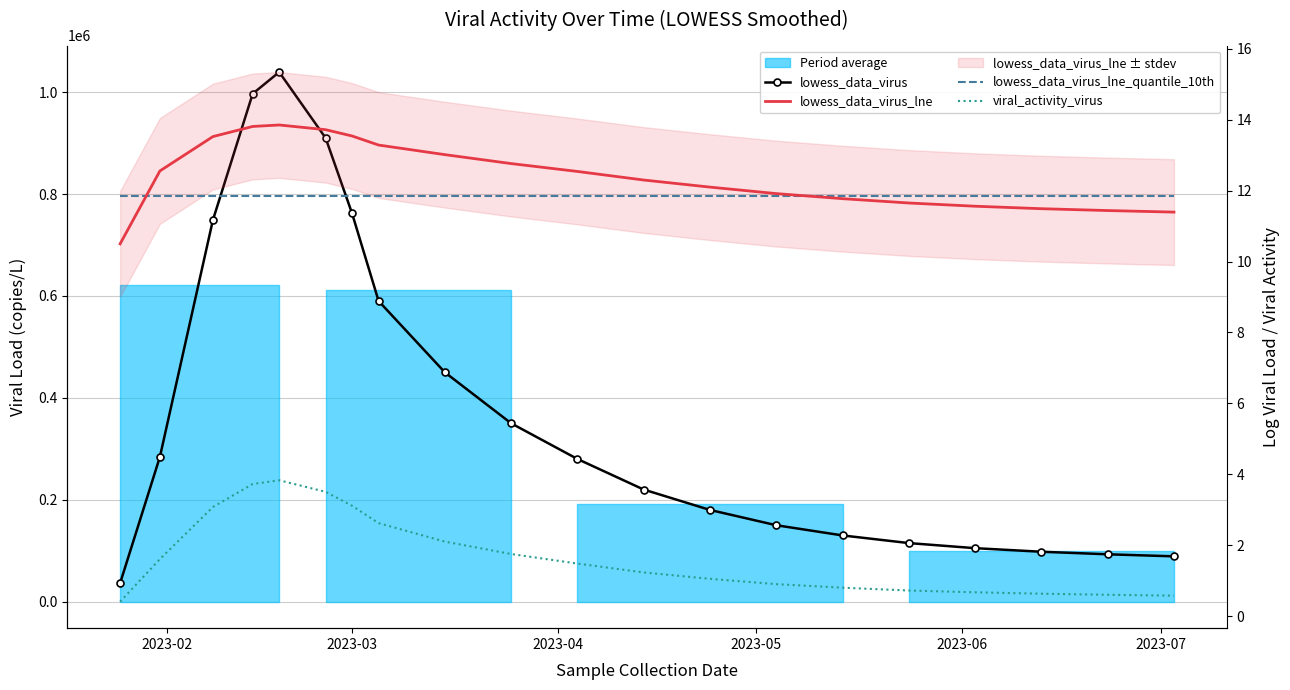

Reading left to right, transcribe all the data shown in this chart.

lowess_data_virus: 36344.7	284124.8	748952.7	996732.8	1039258.1	910025.0	761790.7	589992.0	450000.0	350000.0	280000.0	220000.0	180000.0	150000.0	130000.0	115000.0	105000.0	98000.0	93000.0	89000.0
lowess_data_virus_lne: 10.5	12.6	13.5	13.8	13.9	13.7	13.5	13.3	13.0	12.8	12.5	12.3	12.1	11.9	11.8	11.7	11.6	11.5	11.4	11.4
lowess_data_virus_lne_quantile_10th: 11.8	11.8	11.8	11.8	11.8	11.8	11.8	11.8	11.8	11.8	11.8	11.8	11.8	11.8	11.8	11.8	11.8	11.8	11.8	11.8
viral_activity_virus: 0.4	1.6	3.1	3.7	3.8	3.5	3.1	2.6	2.1	1.8	1.5	1.2	1.1	0.9	0.8	0.7	0.7	0.6	0.6	0.6